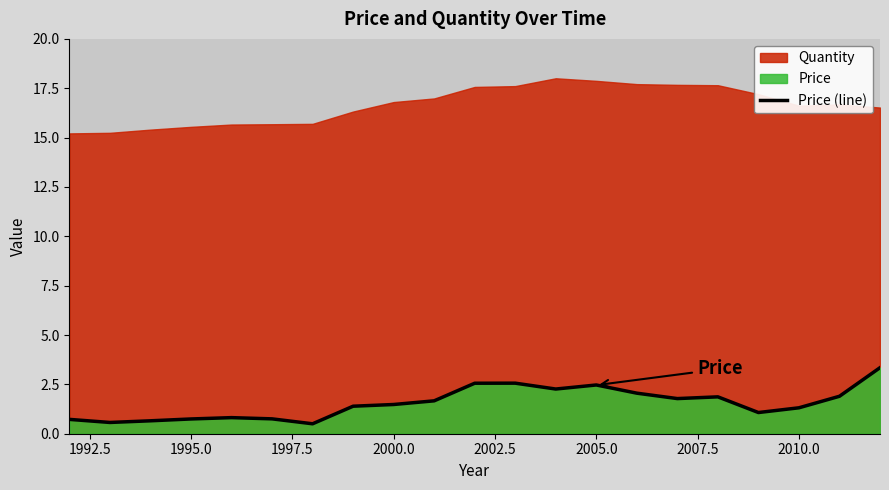

How many data points are above 1?

14